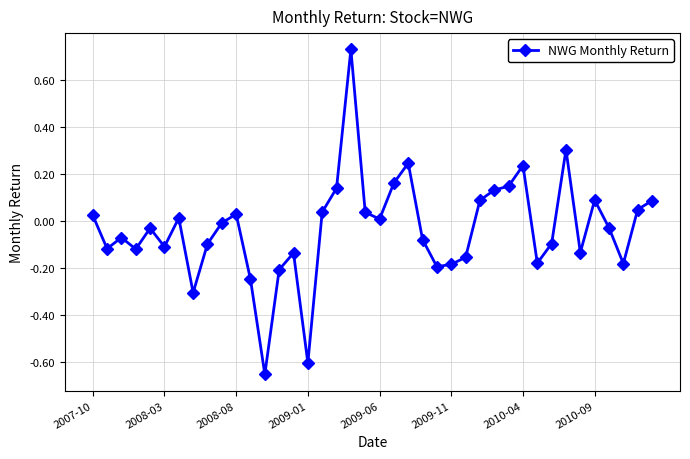

What is the difference between the maximum and minimum values?

1.4